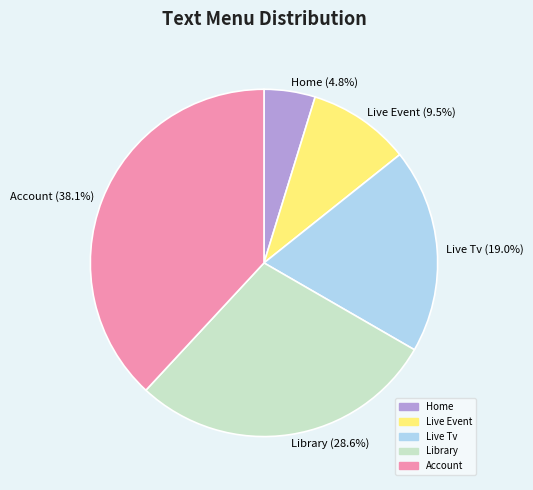

To the nearest percent, what is the difference between the Account and Live Tv slice percentages?

19%